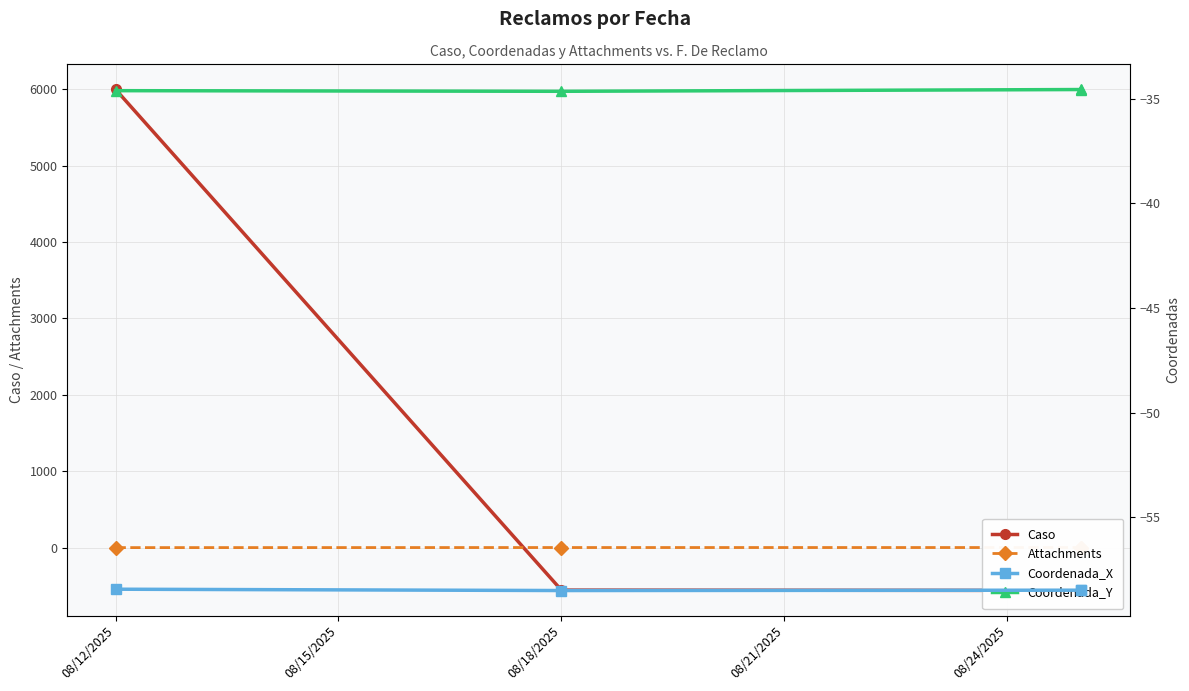

What is the total value across all series at 08/12/2025?

5906.0